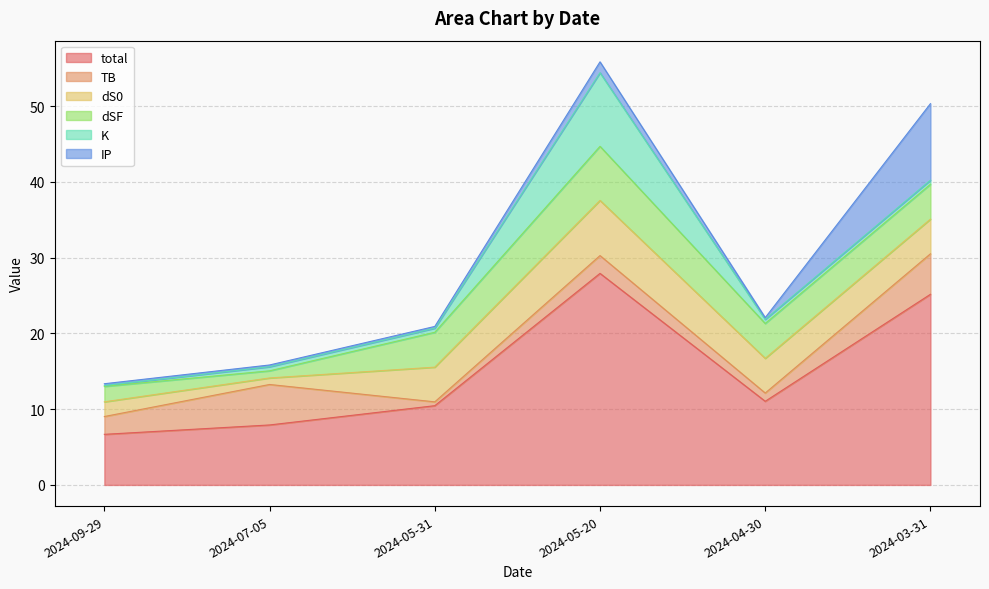

How many intersections are there between dSF and IP?

1